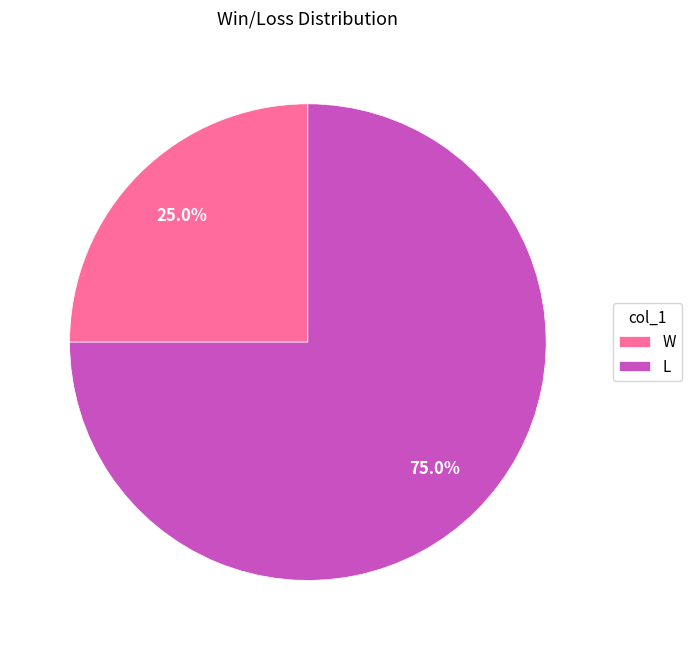

Rank the categories by value from lowest to highest.

W, L